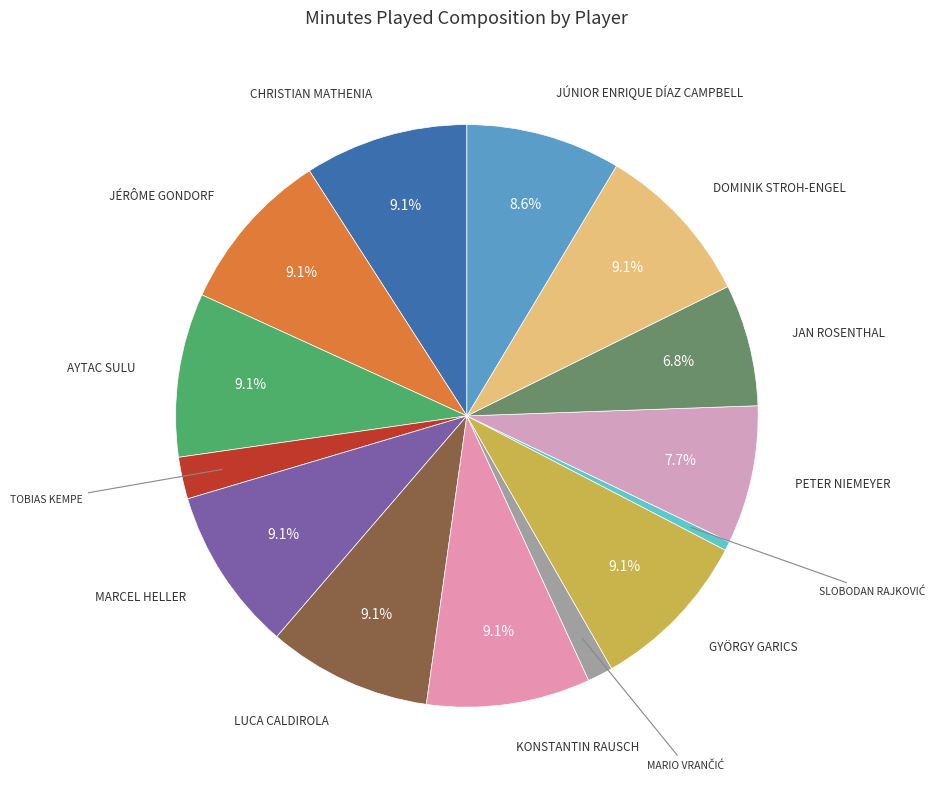

What is the smallest slice in the pie chart?

Slobodan Rajković